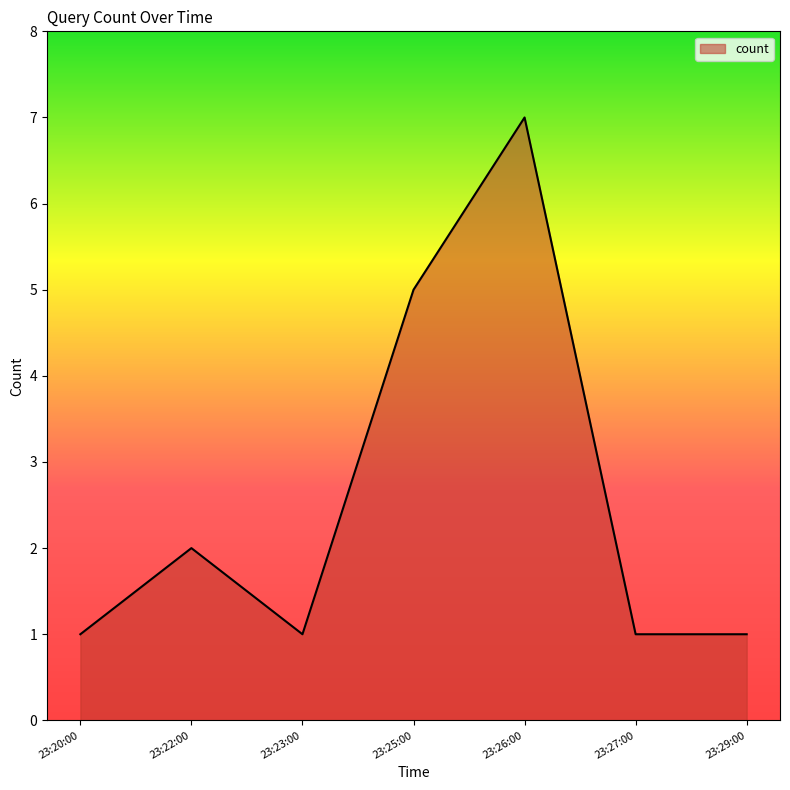

At which label is the value closest to 4?

23:25:00